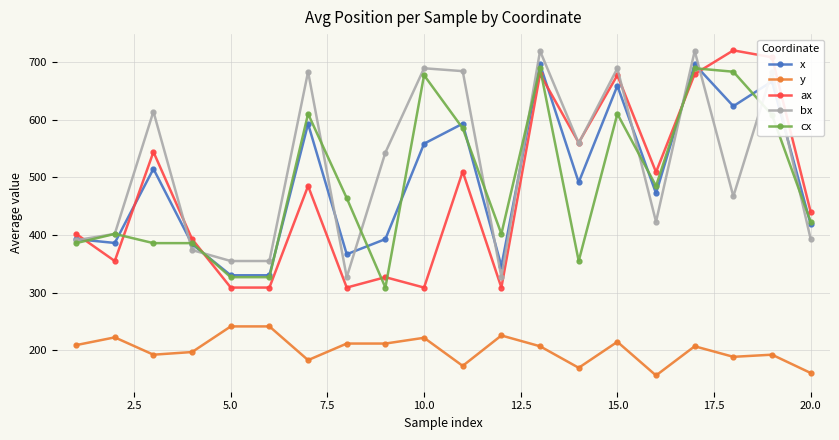

What is the maximum value shown in the chart?

720.0